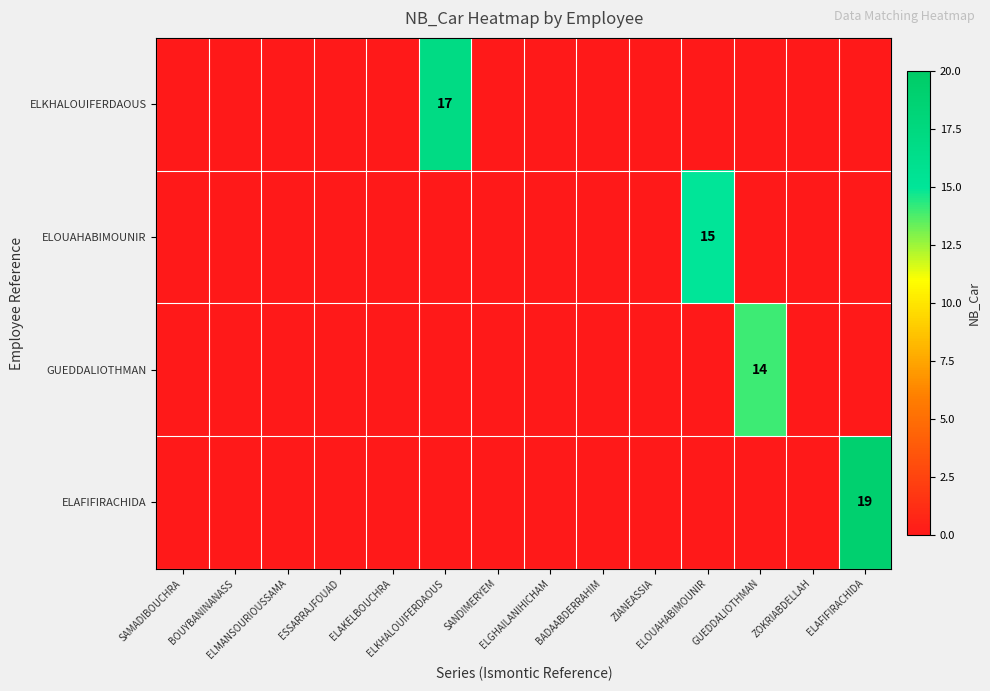

Is the value of ELAFIFIRACHIDA at ELGHAILANIHICHAM greater than the value of GUEDDALIOTHMAN at ELAFIFIRACHIDA?

No